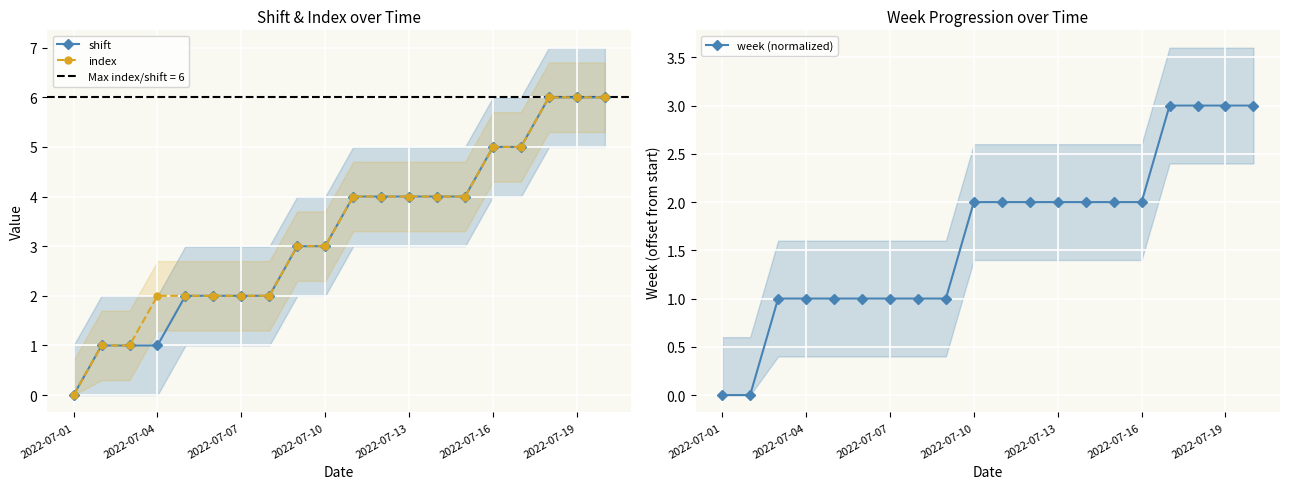

True or false: shift and week (normalized) cross at least once.

False